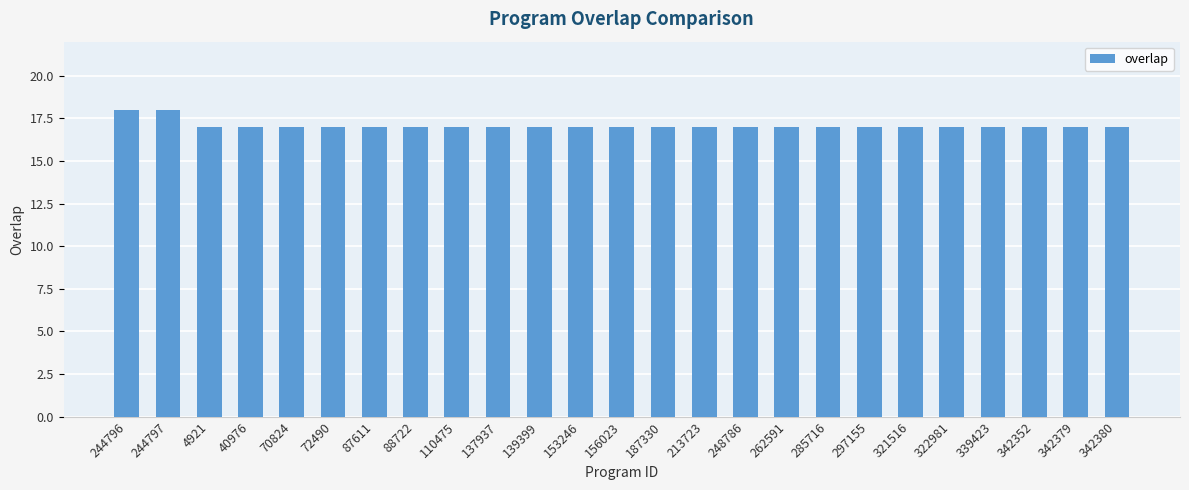

What is the average value?

17